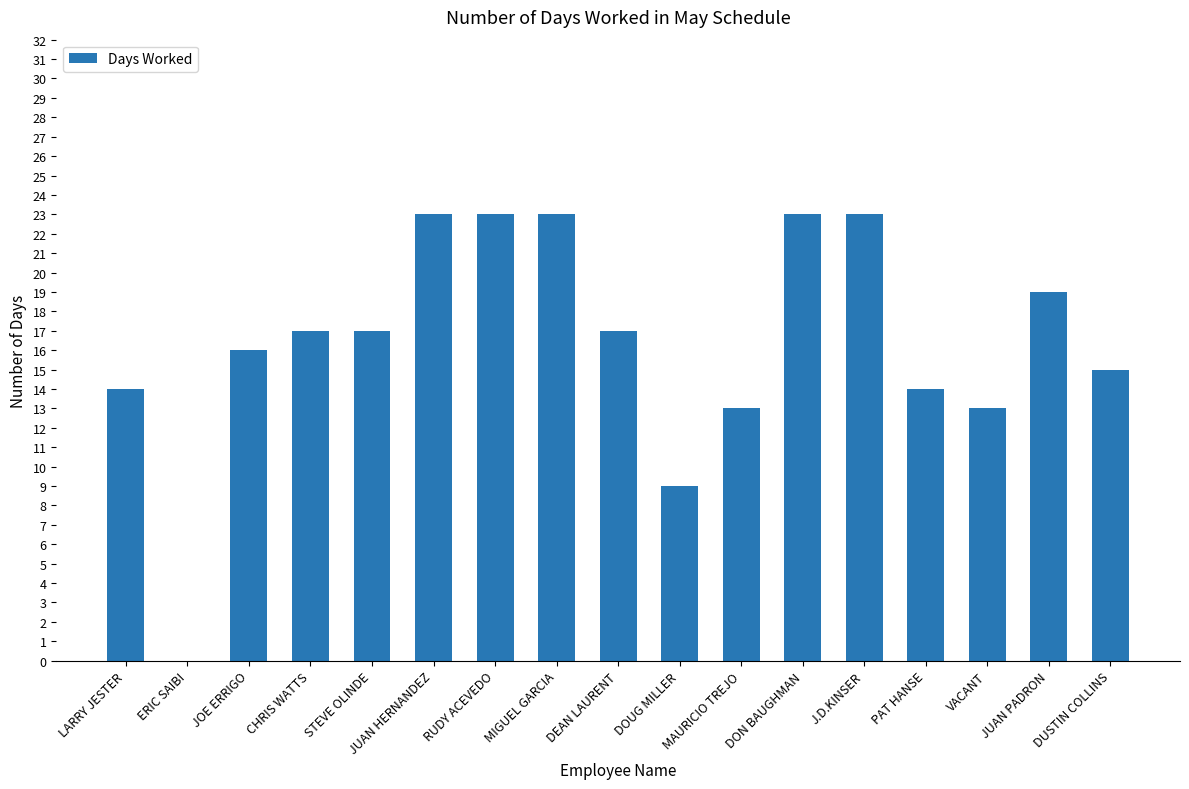

What is the greatest value displayed?

23